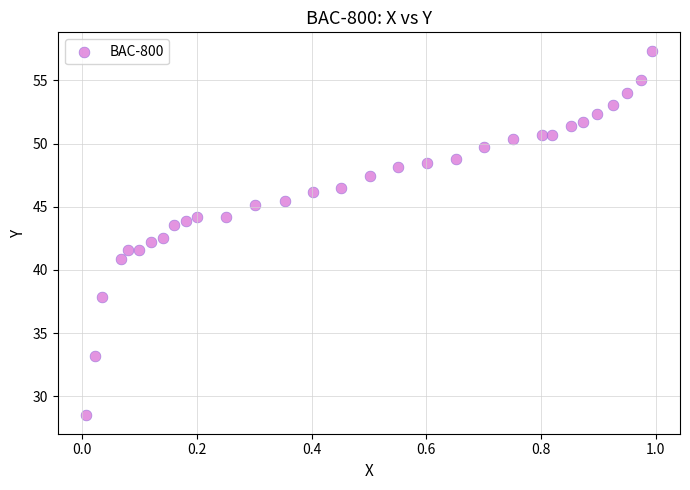

What is the range of Y values (max minus min)?

28.9